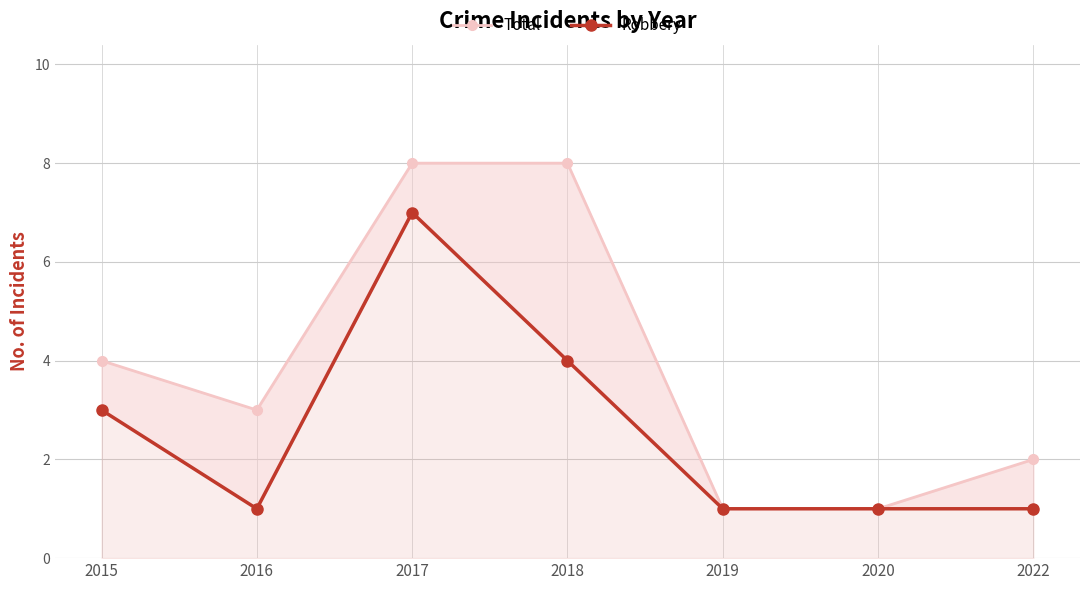

Rank the series by their average value, from lowest to highest.

Robbery, Total